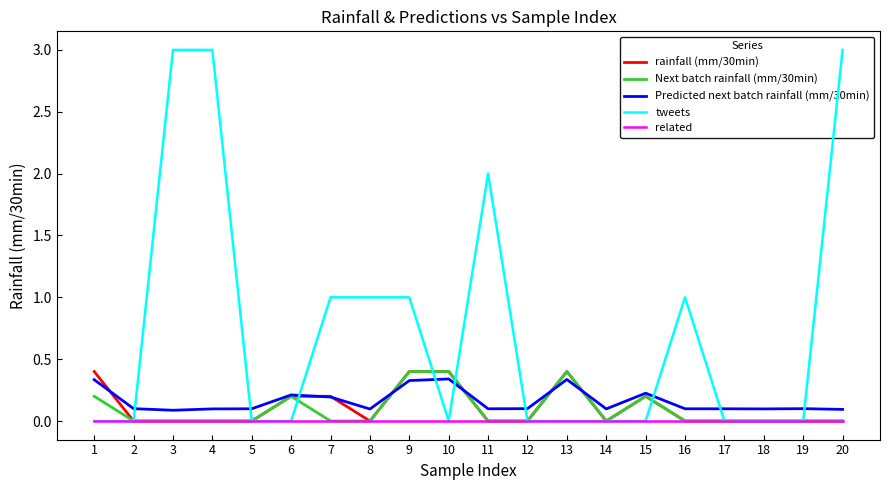

How many lines are shown in the chart?

5